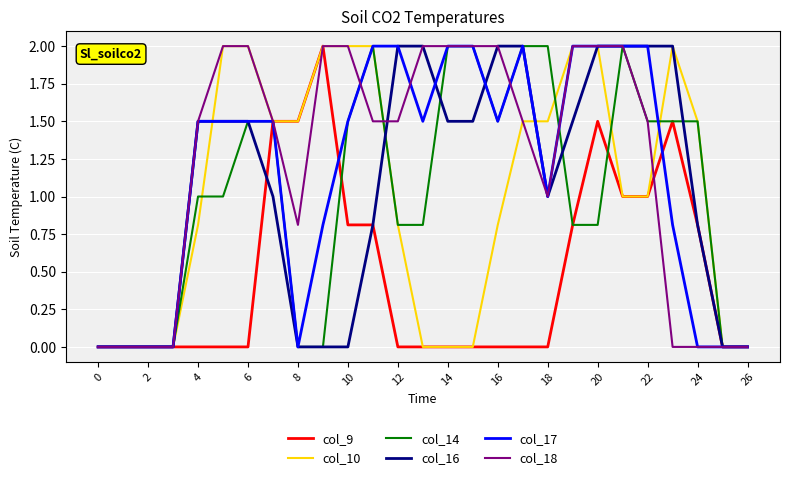

What is the maximum value shown in the chart?

2.0